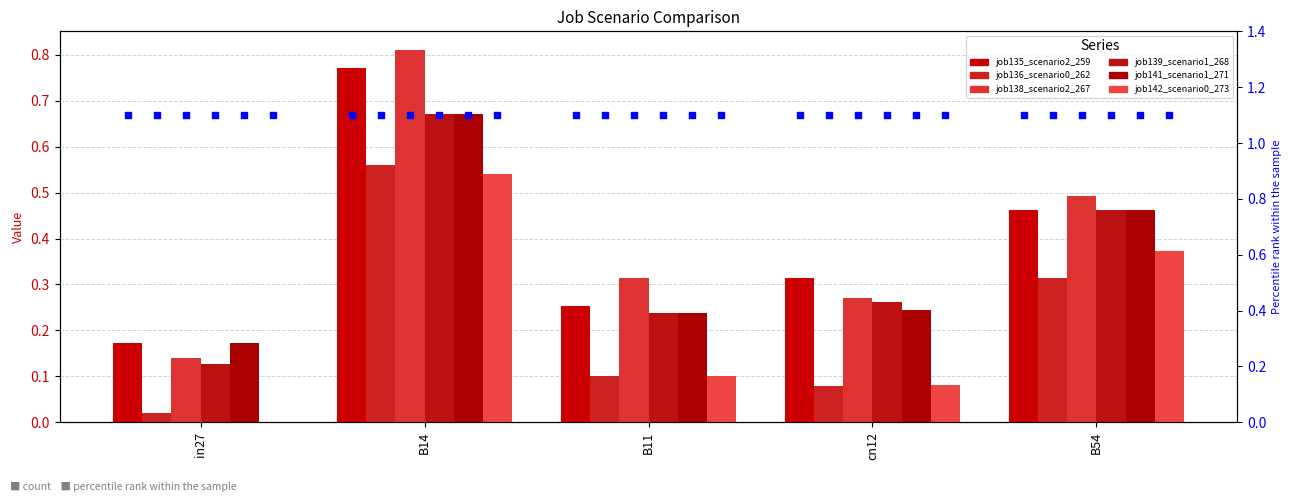

What is the total value across all series at B11?

1.2